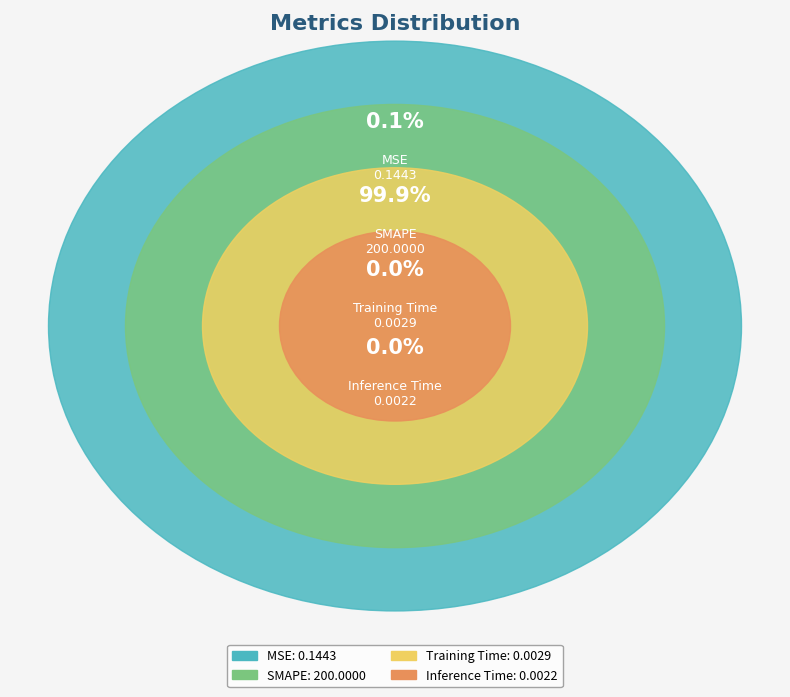

Does SMAPE account for over 50% of the chart?

Yes